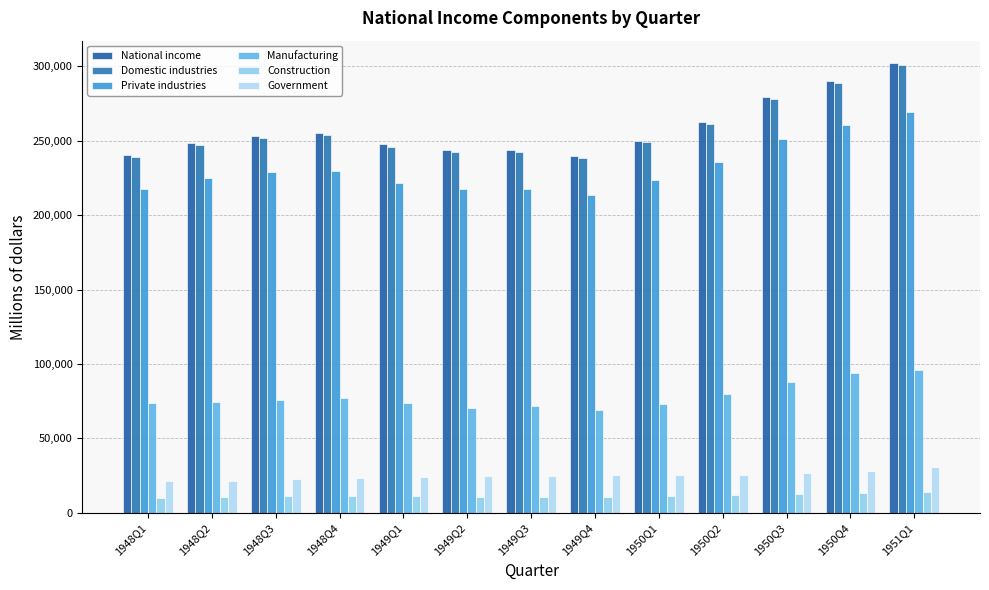

List the labels in order of Domestic industries value, largest first.

1951Q1, 1950Q4, 1950Q3, 1950Q2, 1948Q4, 1948Q3, 1950Q1, 1948Q2, 1949Q1, 1949Q3, 1949Q2, 1948Q1, 1949Q4